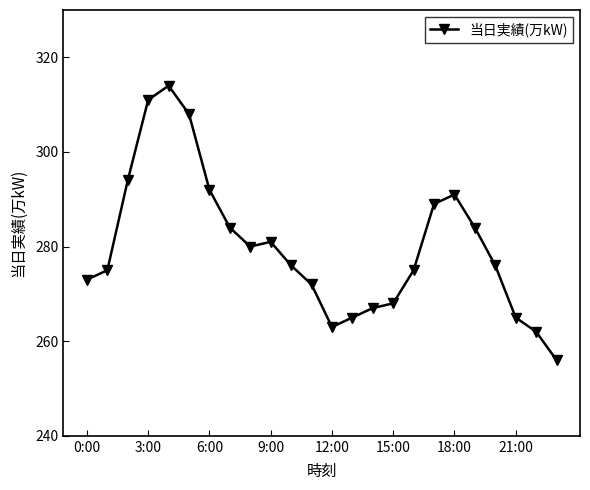

Reading left to right, transcribe all the data shown in this chart.

273	275	294	311	314	308	292	284	280	281	276	272	263	265	267	268	275	289	291	284	276	265	262	256